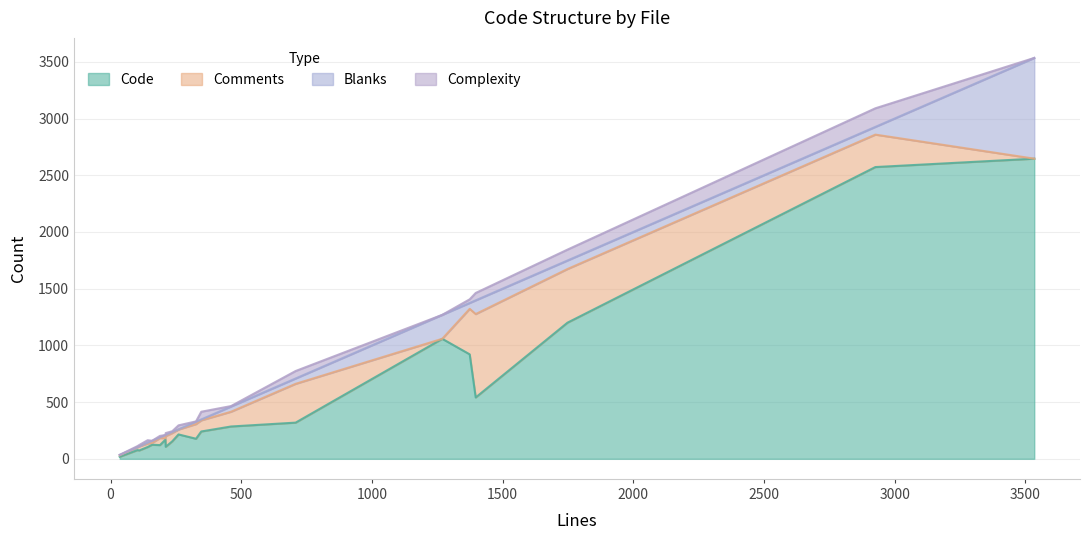

Where is Code nearest to the value 1332?

smarty_internal_templatecompilerbase.php